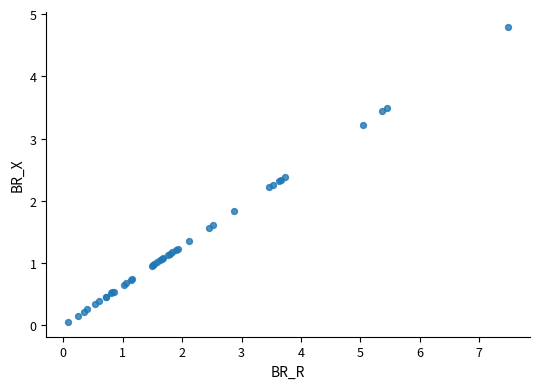

What Y value in the scatter plot is closest to 2?

1.8